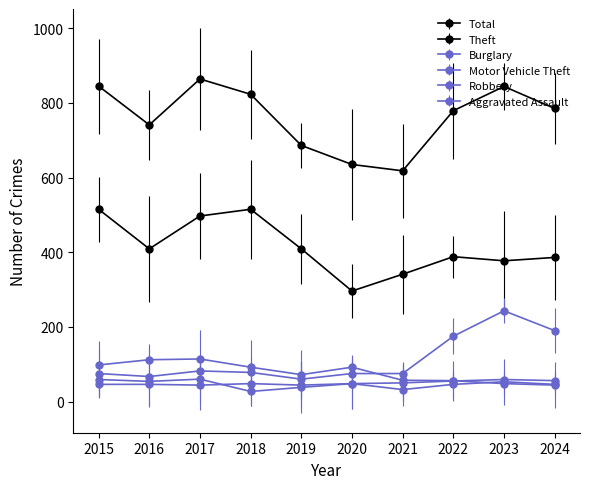

Which series has the largest total across all categories?

Total